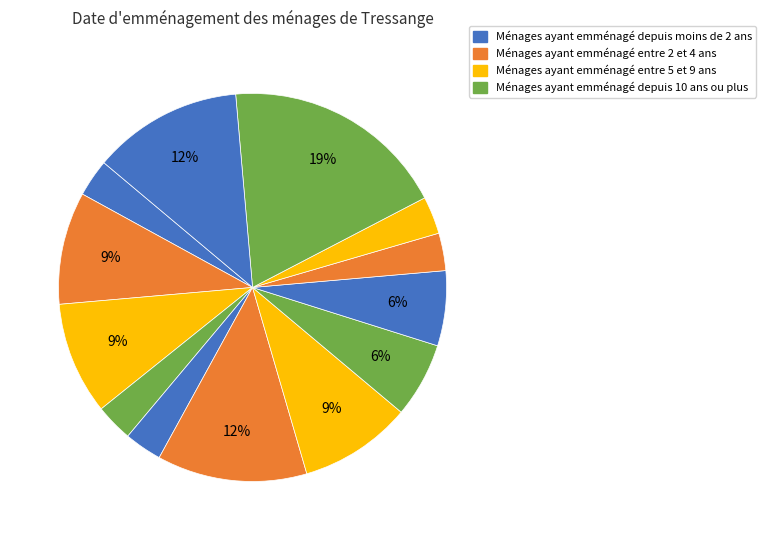

How many slices are in this pie chart?

13